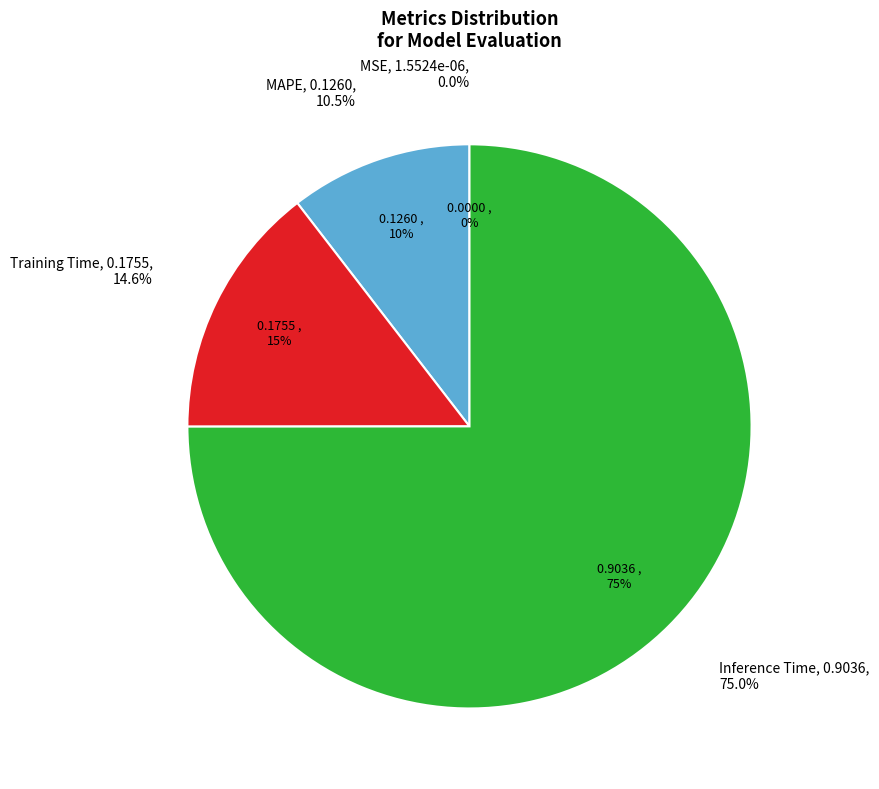

Rank the categories by value from lowest to highest.

MSE, MAPE, Training Time, Inference Time